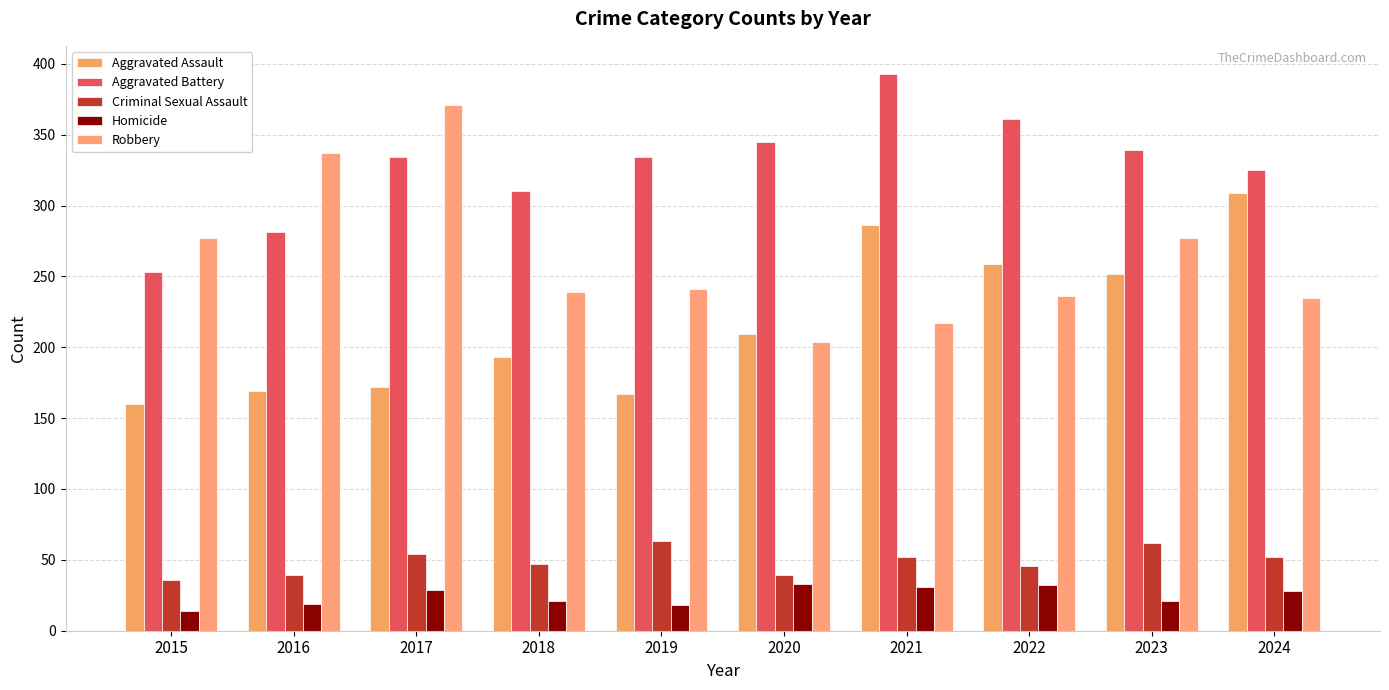

What are all the series names shown in the legend?

Aggravated Assault, Aggravated Battery, Criminal Sexual Assault, Homicide, Robbery